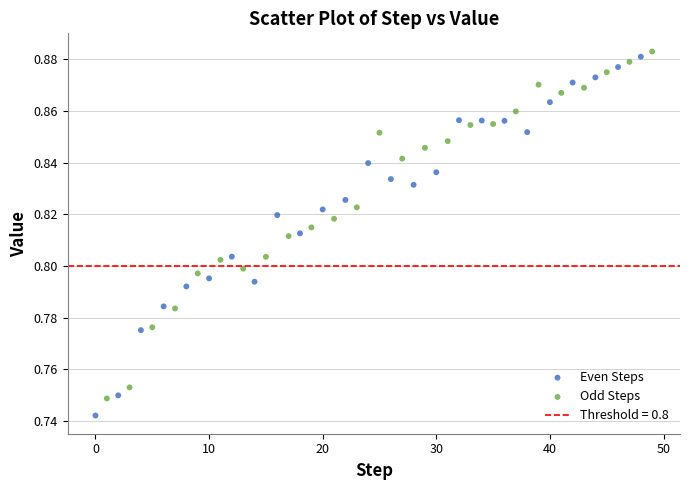

Which series reaches the maximum Y coordinate?

Odd Steps